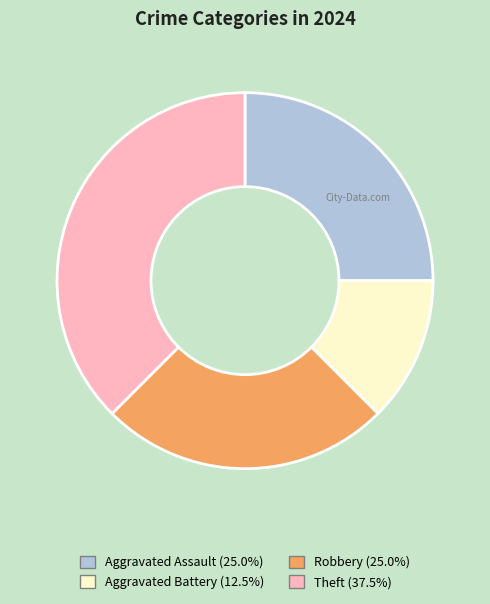

Which category has the biggest portion of the pie?

Theft